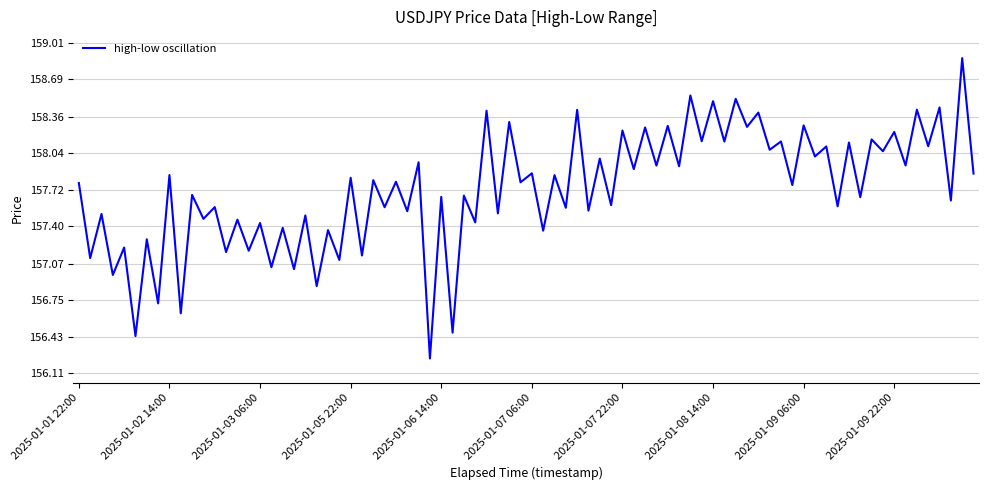

What is the maximum value shown in the chart?

158.9